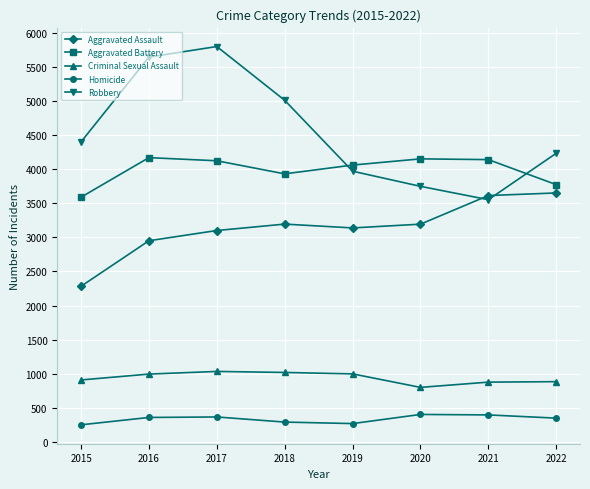

What is the approximate value of Robbery at 2017?

5799